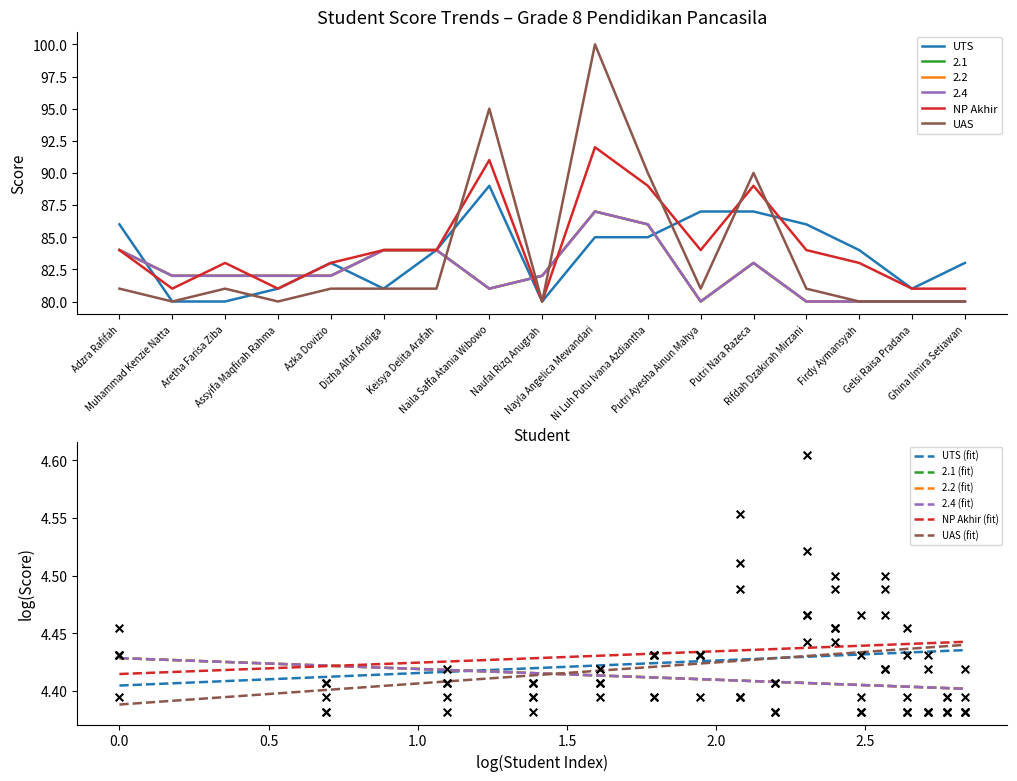

Is the value of 2.1 at Muhammad Kenzie Natta greater than the value of 2.2 at Aretha Farisa Ziba?

No